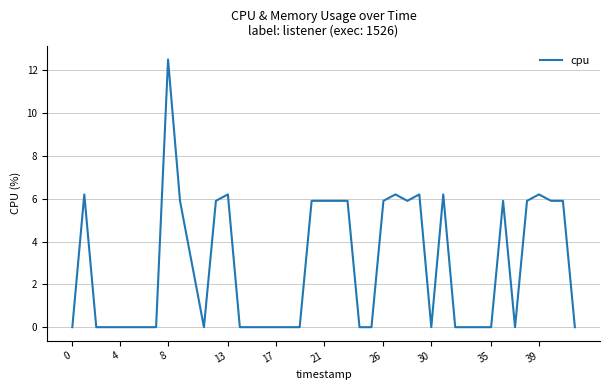

What is the greatest value displayed?

12.5